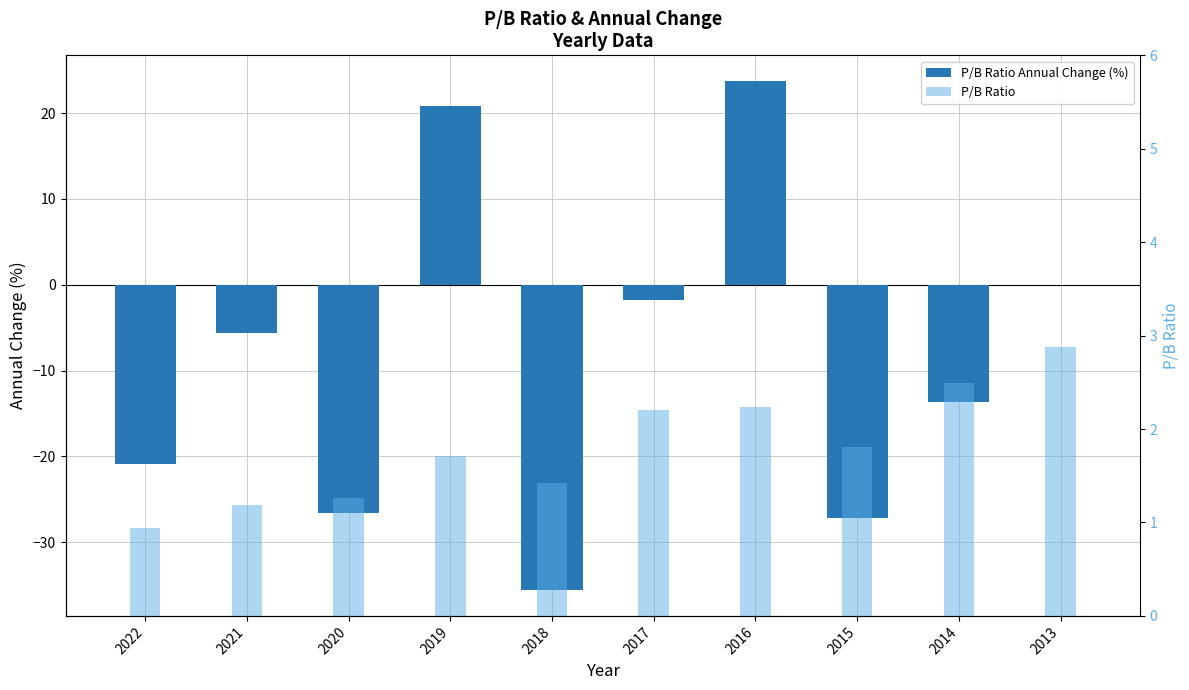

Where does the P/B Ratio Annual Change (%) series first go above -5?

2019